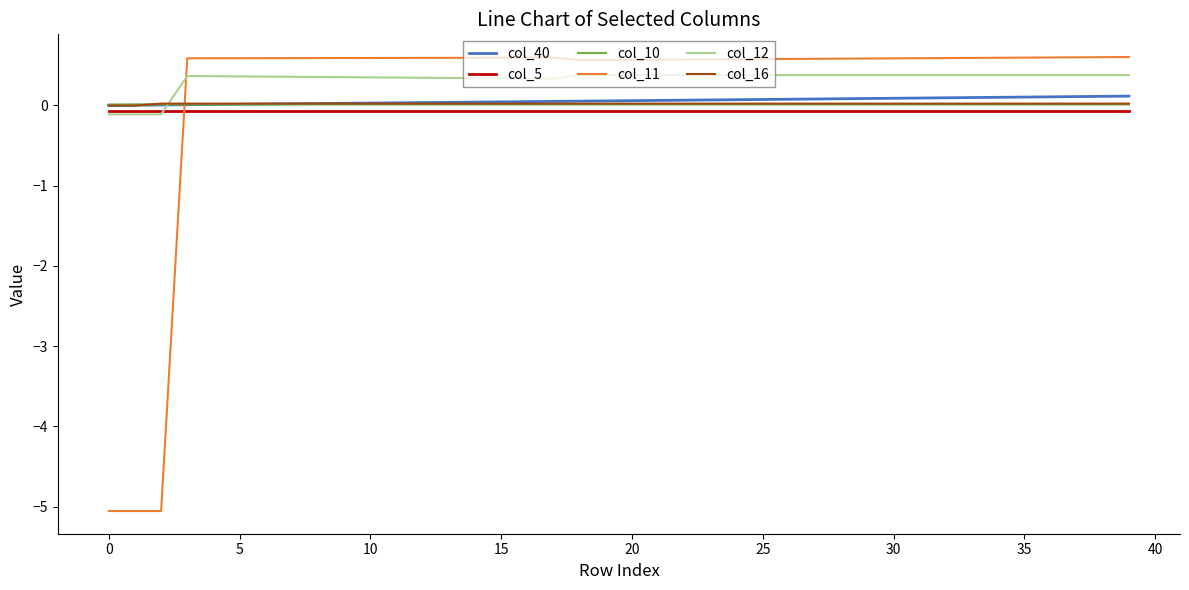

What is the smallest value displayed?

-5.1